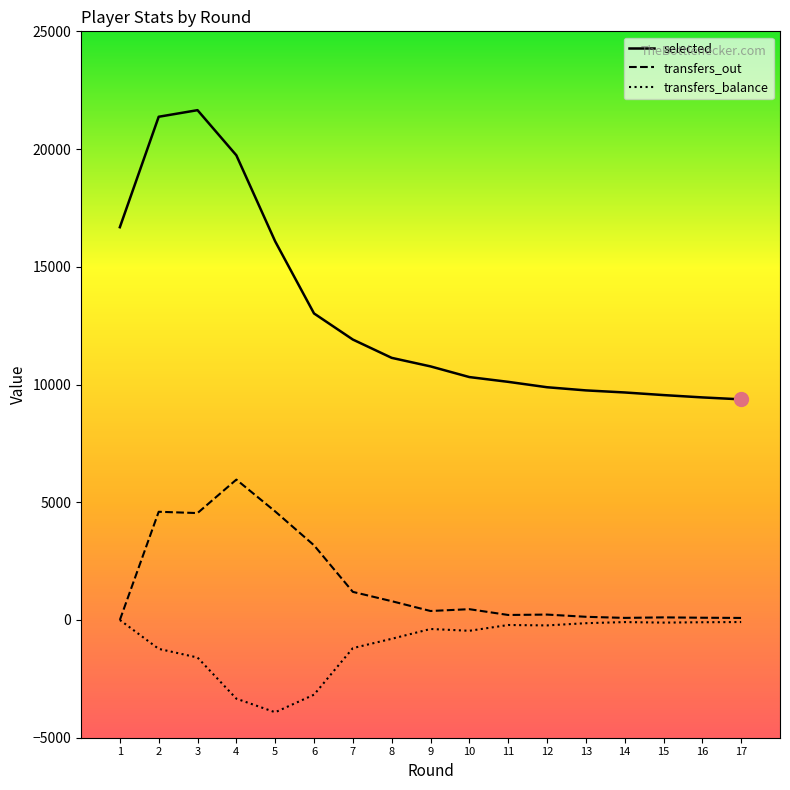

True or false: transfers_out and selected intersect in this chart.

False